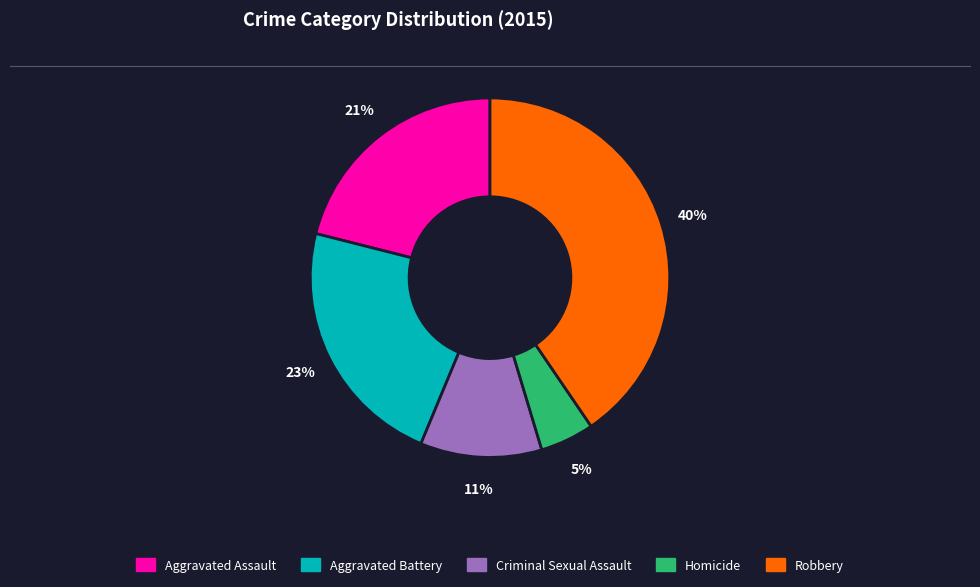

Rank the categories by value from highest to lowest.

Robbery, Aggravated Battery, Aggravated Assault, Criminal Sexual Assault, Homicide